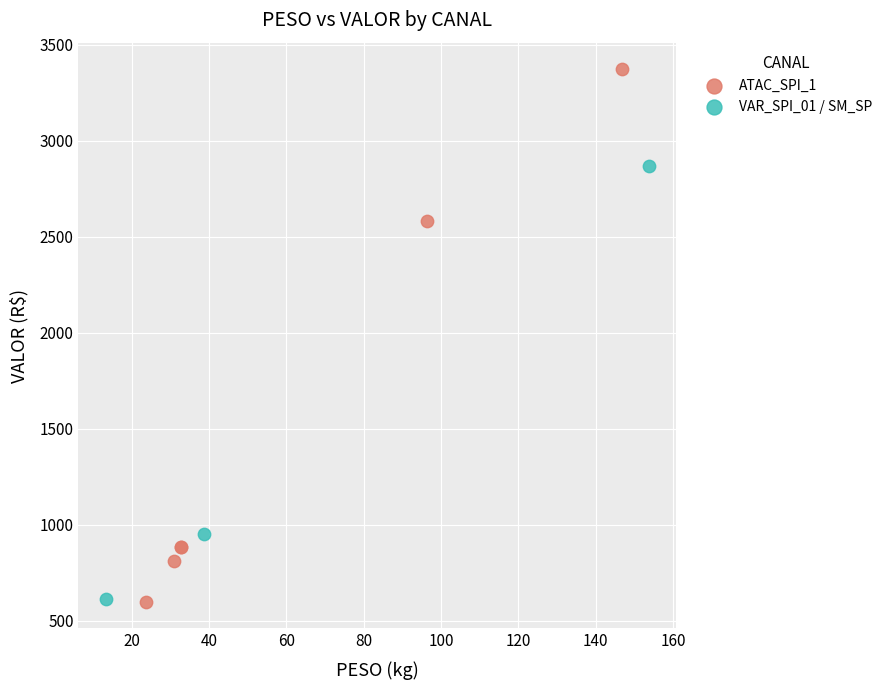

What are all the series names shown in the legend?

ATAC_SPI_1, VAR_SPI_01 / SM_SP